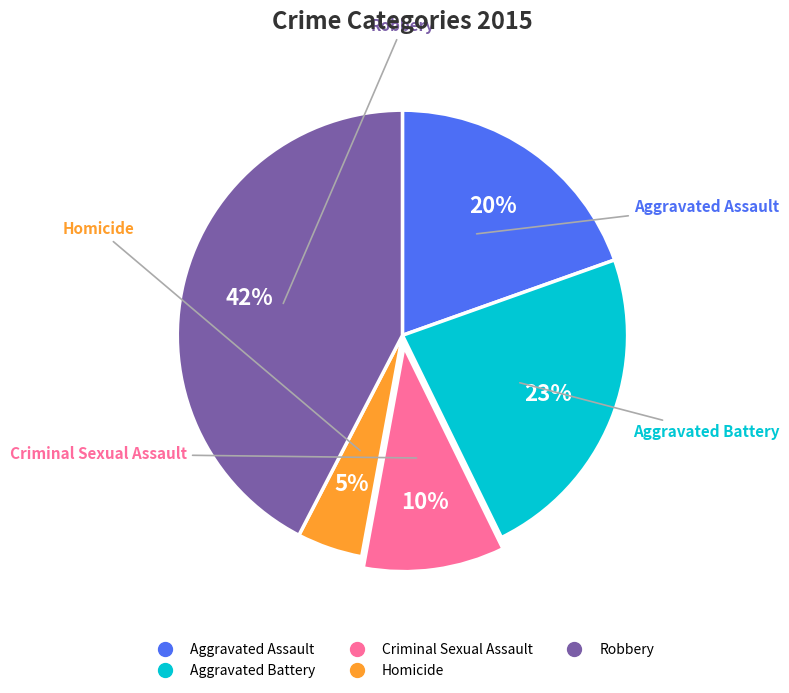

To the nearest percent, what is the average slice percentage?

20%